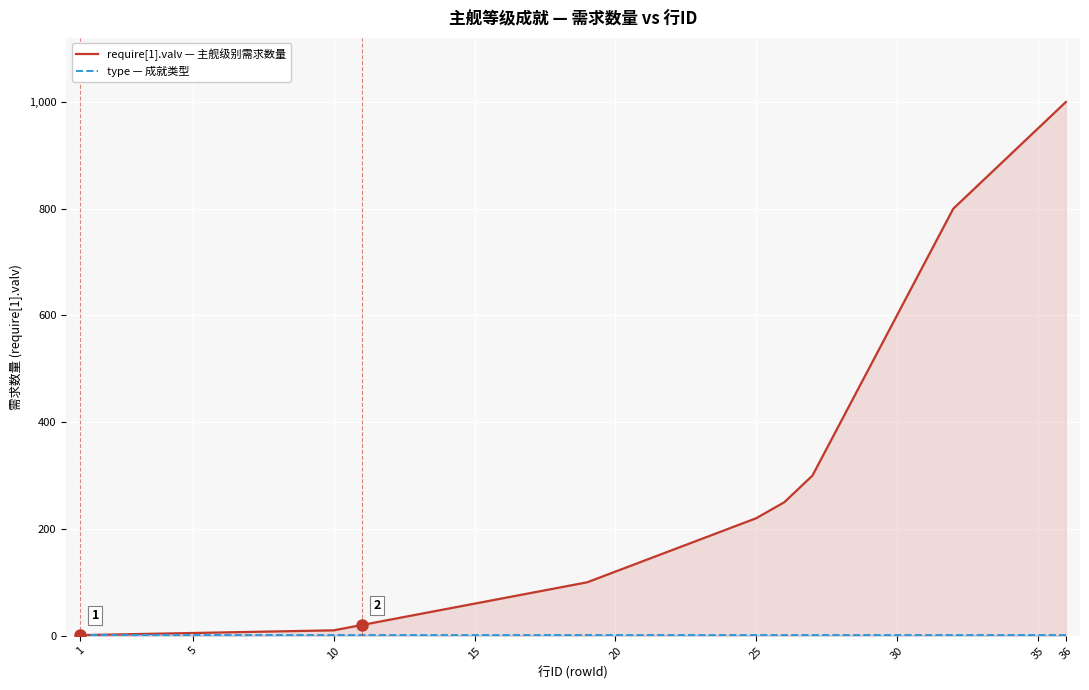

Which series has the largest range (max minus min)?

require[1].valv — 主舰级别需求数量